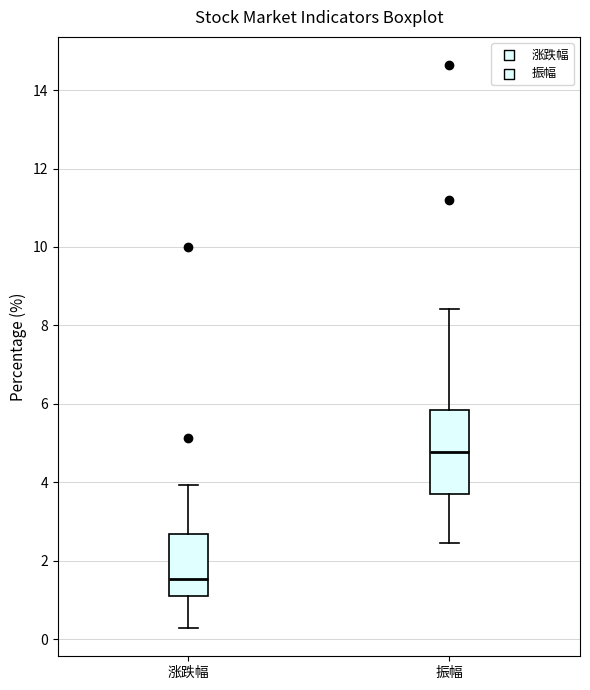

Which box has the lowest median line?

涨跌幅